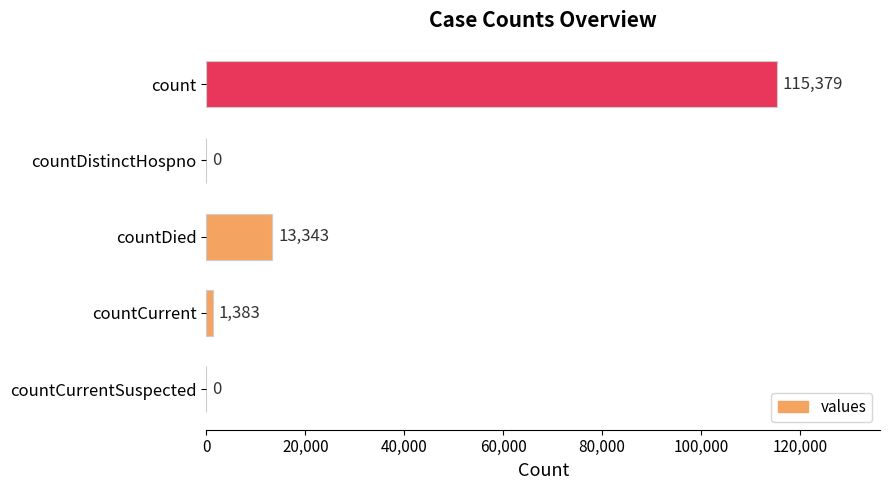

At which label is the value closest to 57689?

countDied